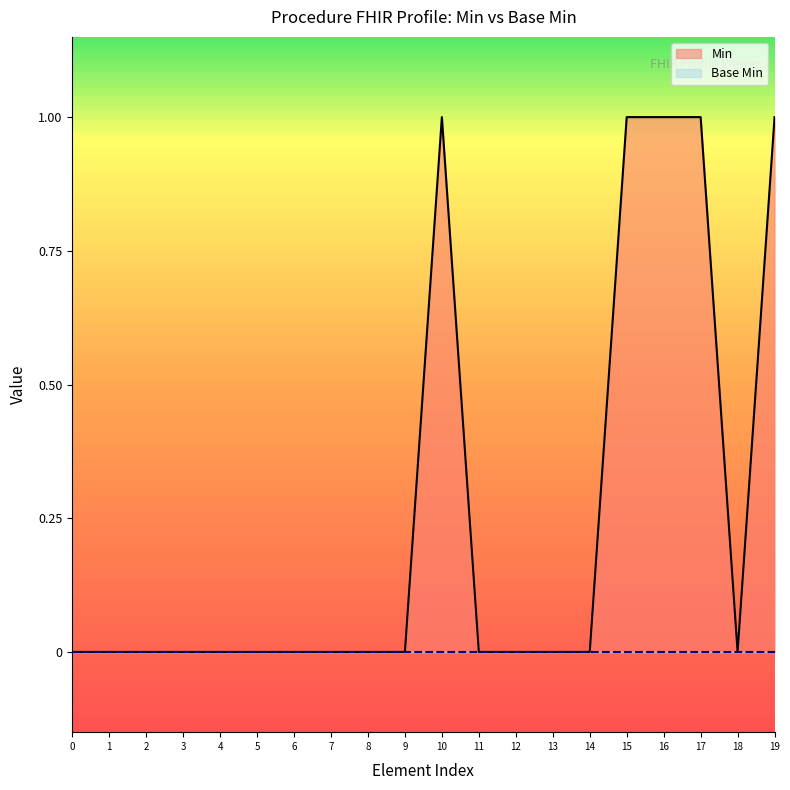

What is the difference between the Min values at 12 and 19?

1